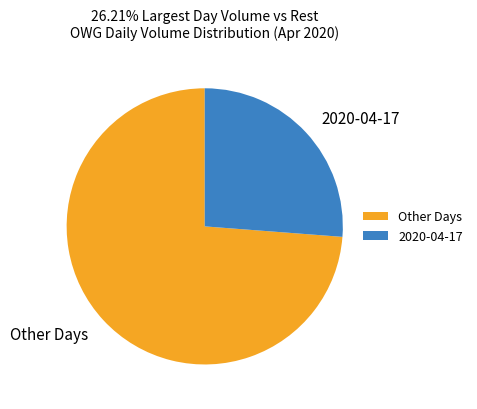

Do 2020-04-17 and Other Days together represent more than half of the pie?

Yes